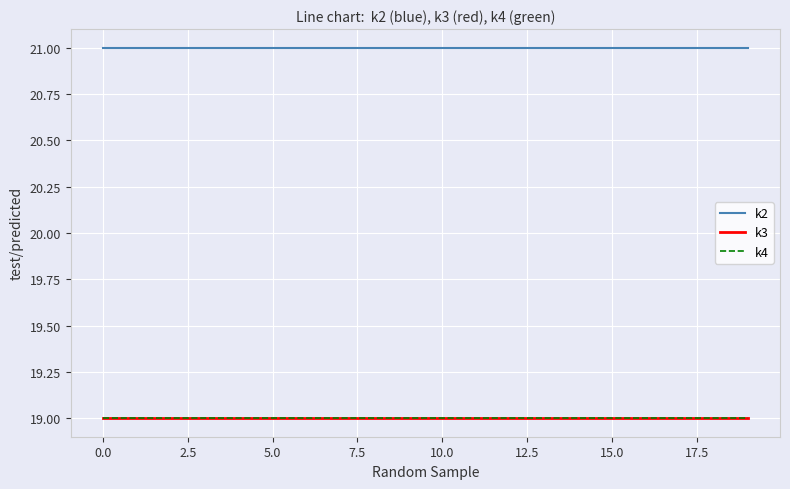

Does the chart display data point markers on the line(s)?

No